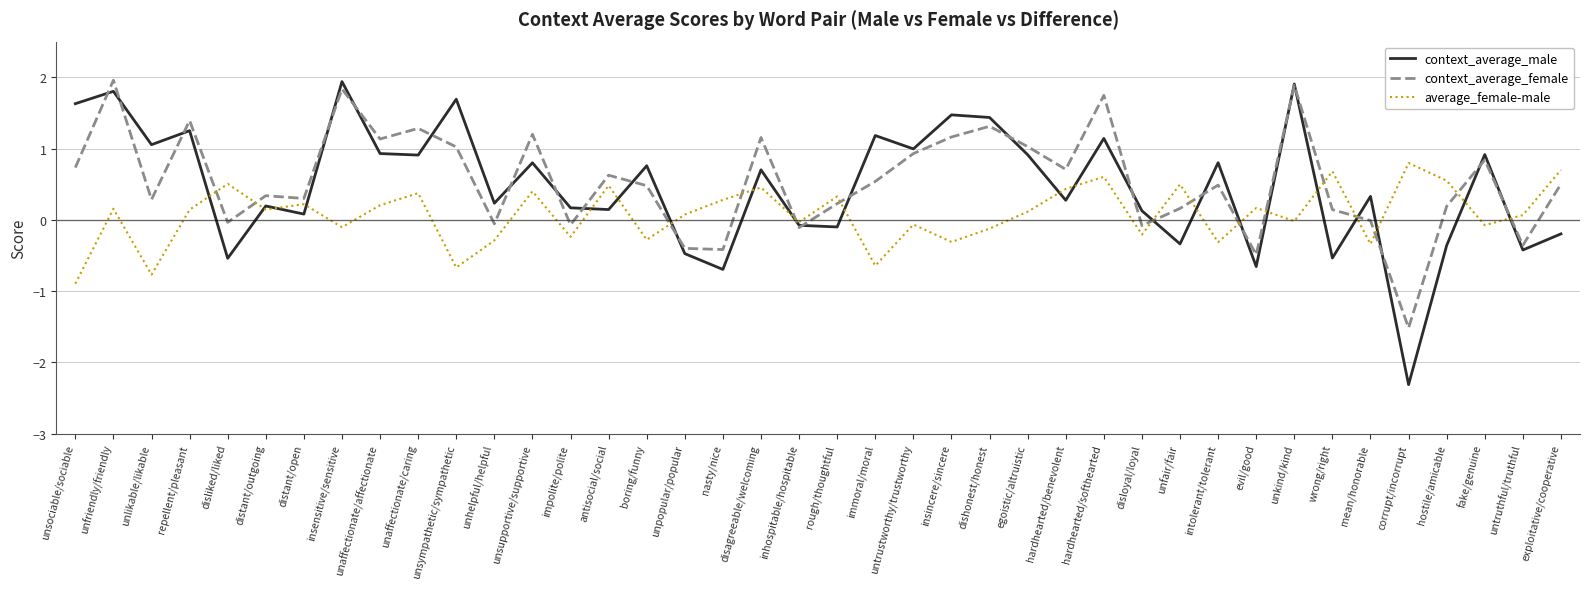

What position from the right is dishonest/honest?

16